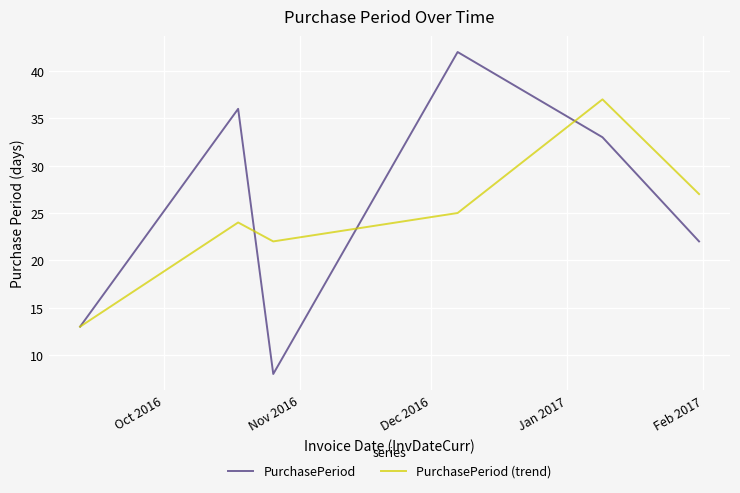

At how many categories does at least one series exceed 14?

5